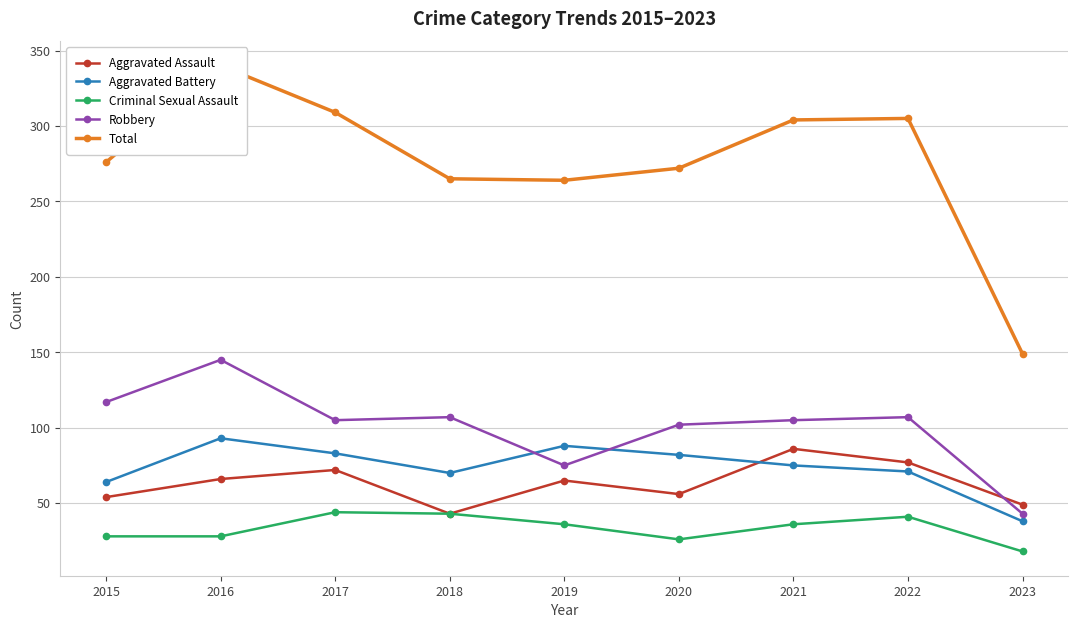

List the series in order of their peak value, lowest first.

Criminal Sexual Assault, Aggravated Assault, Aggravated Battery, Robbery, Total